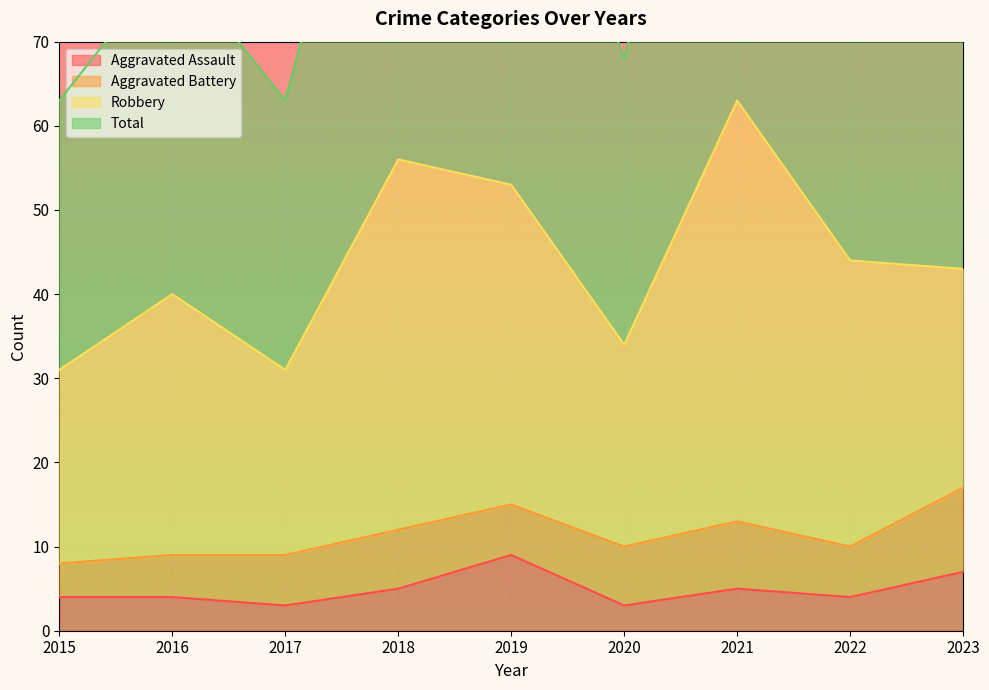

True or false: Aggravated Assault has a value of 5 at 2018.

True